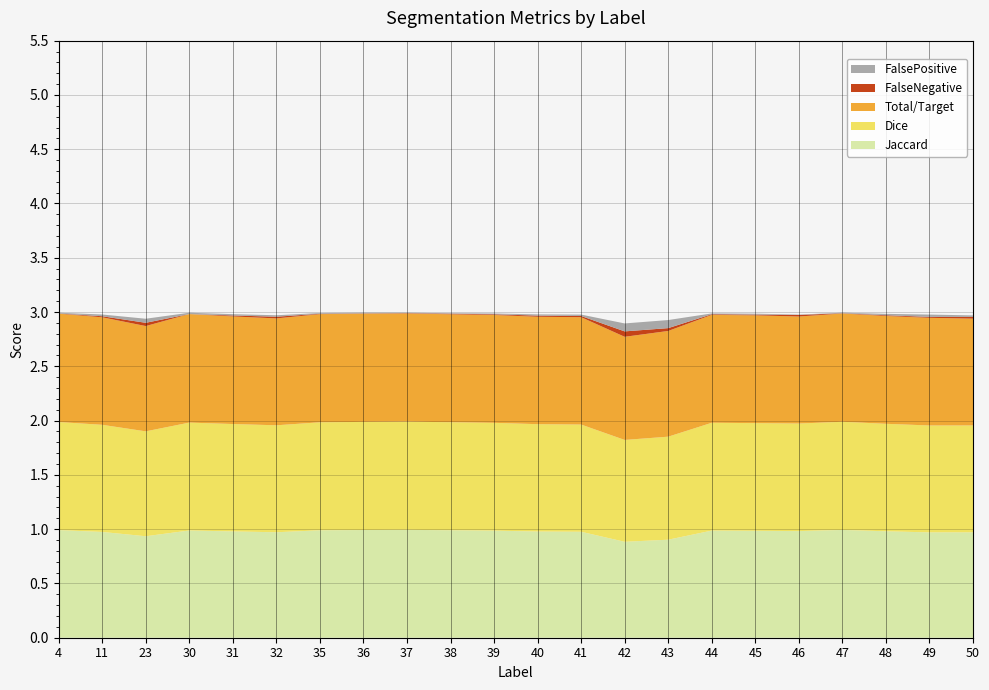

Reading right to left, what are all the values shown in this chart?

Jaccard: 1.0	1.0	1.0	1.0	1.0	1.0	1.0	0.9	0.9	1.0	1.0	1.0	1.0	1.0	1.0	1.0	1.0	1.0	1.0	0.9	1.0	1.0
Dice: 1.0	1.0	1.0	1.0	1.0	1.0	1.0	0.9	0.9	1.0	1.0	1.0	1.0	1.0	1.0	1.0	1.0	1.0	1.0	1.0	1.0	1.0
Total/Target: 1.0	1.0	1.0	1.0	1.0	1.0	1.0	1.0	0.9	1.0	1.0	1.0	1.0	1.0	1.0	1.0	1.0	1.0	1.0	1.0	1.0	1.0
FalseNegative: 0.0	0.0	0.0	0.0	0.0	0.0	0.0	0.0	0.1	0.0	0.0	0.0	0.0	0.0	0.0	0.0	0.0	0.0	0.0	0.0	0.0	0.0
FalsePositive: 0.0	0.0	0.0	0.0	0.0	0.0	0.0	0.1	0.1	0.0	0.0	0.0	0.0	0.0	0.0	0.0	0.0	0.0	0.0	0.0	0.0	0.0